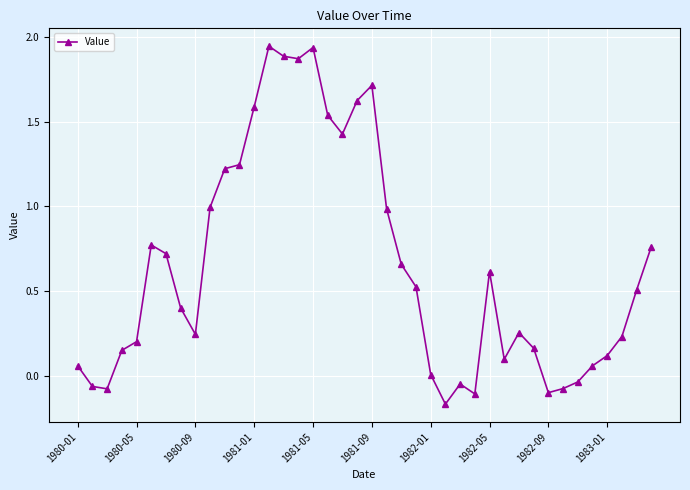

What is the difference between the maximum and minimum values?

2.1